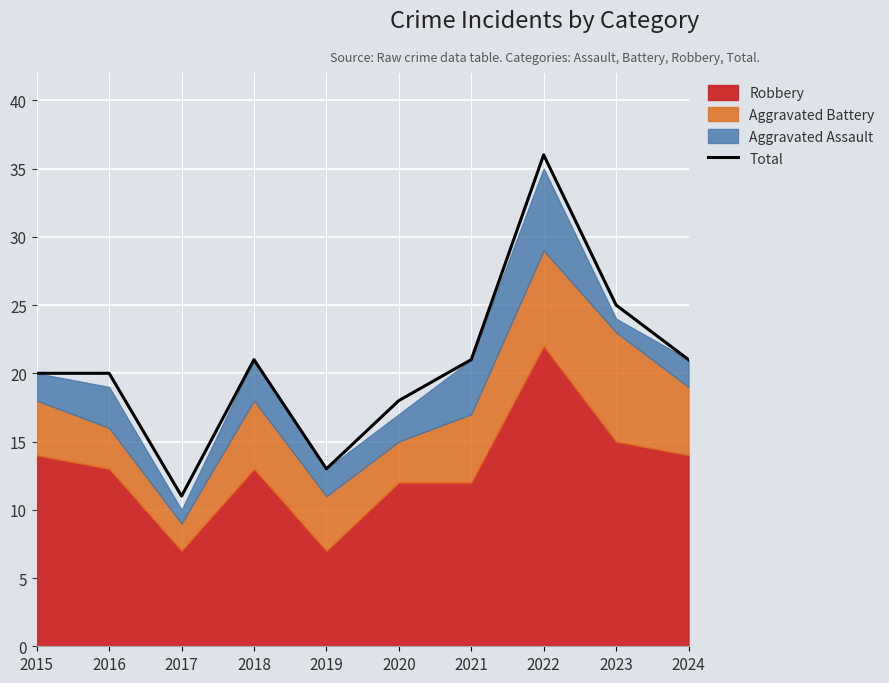

Between 2023 and 2020, which is larger?

2023